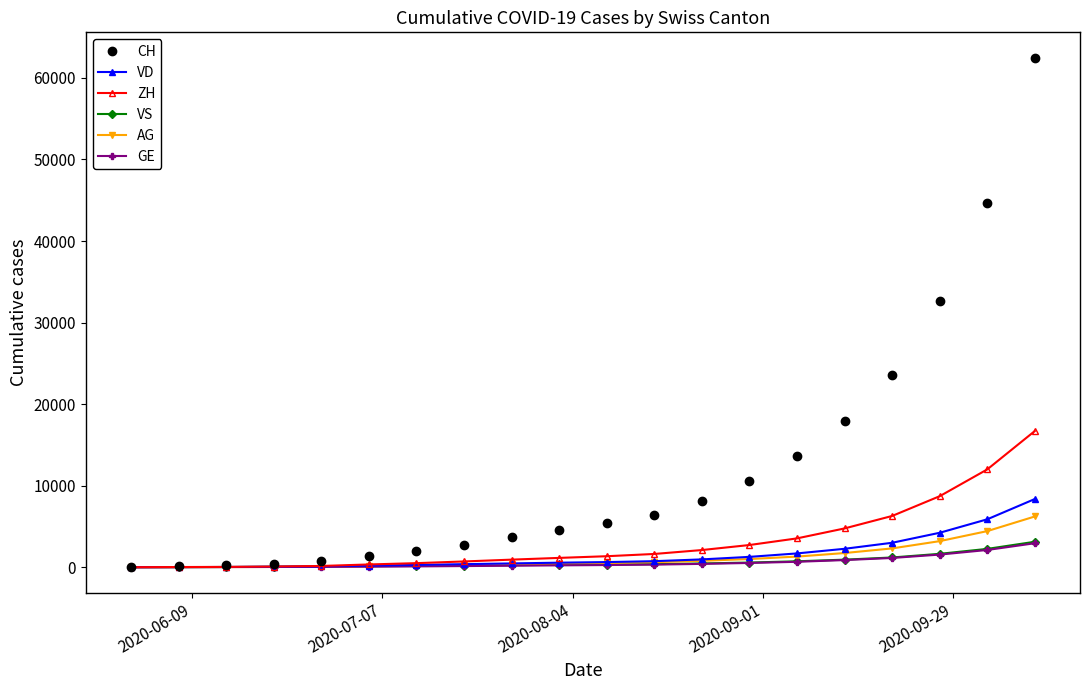

Count the number of categories in the chart.

20